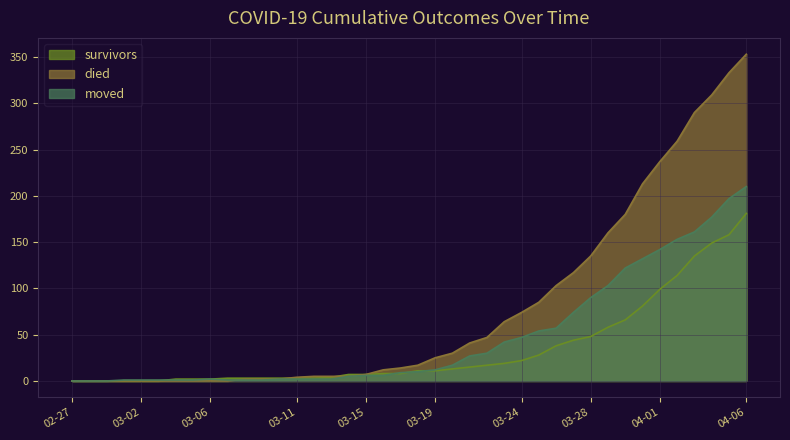

Rank the series by their average value, from highest to lowest.

died, moved, survivors